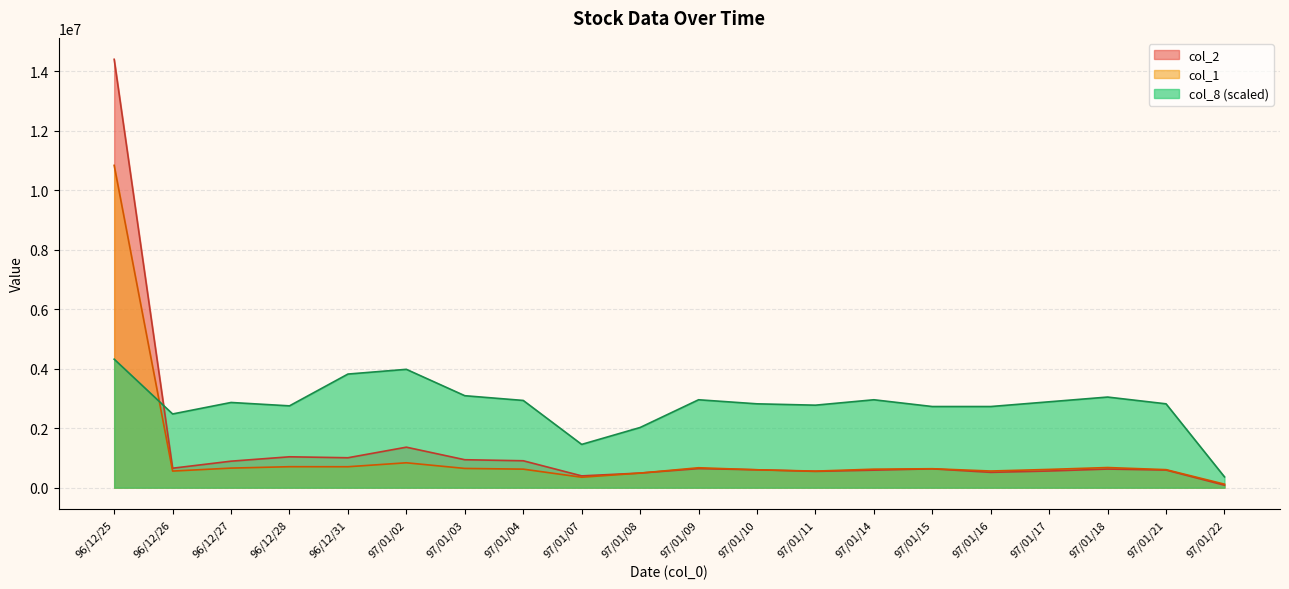

What is the label of the 16th point from the left?

97/01/16